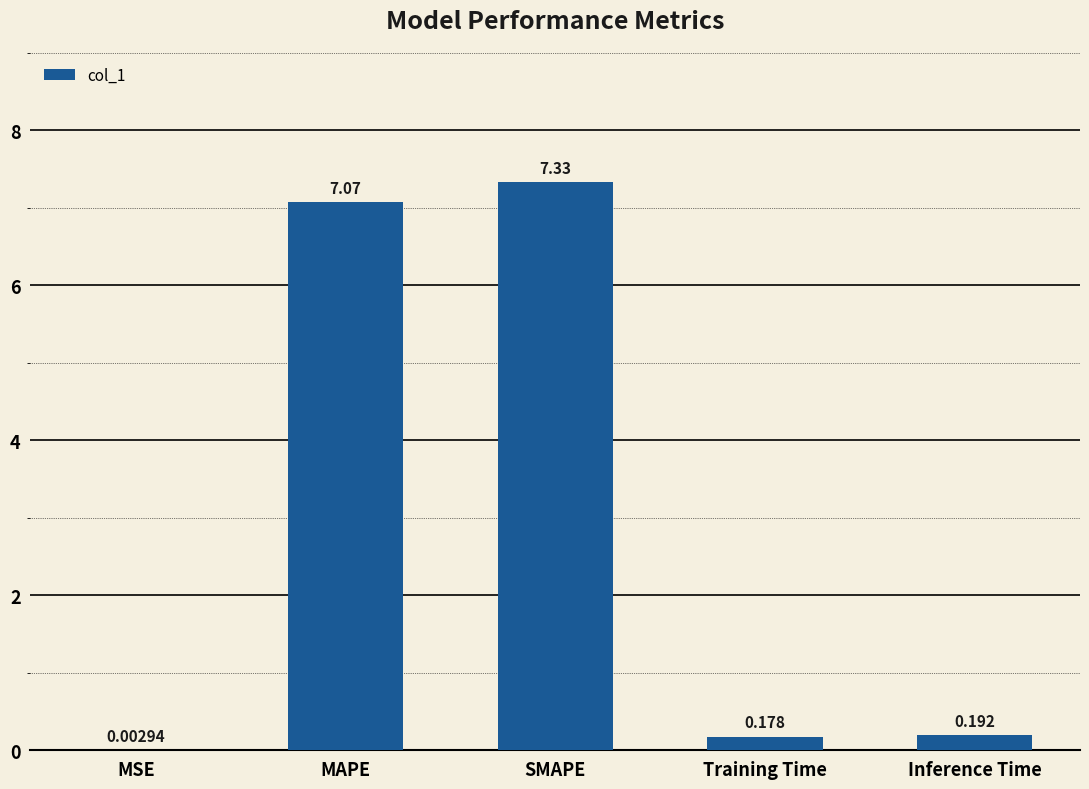

Where is the data nearest to the value 3?

Inference Time